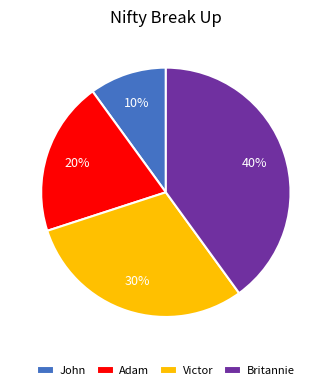

To the nearest percent, what percentage of the pie is Adam?

20%